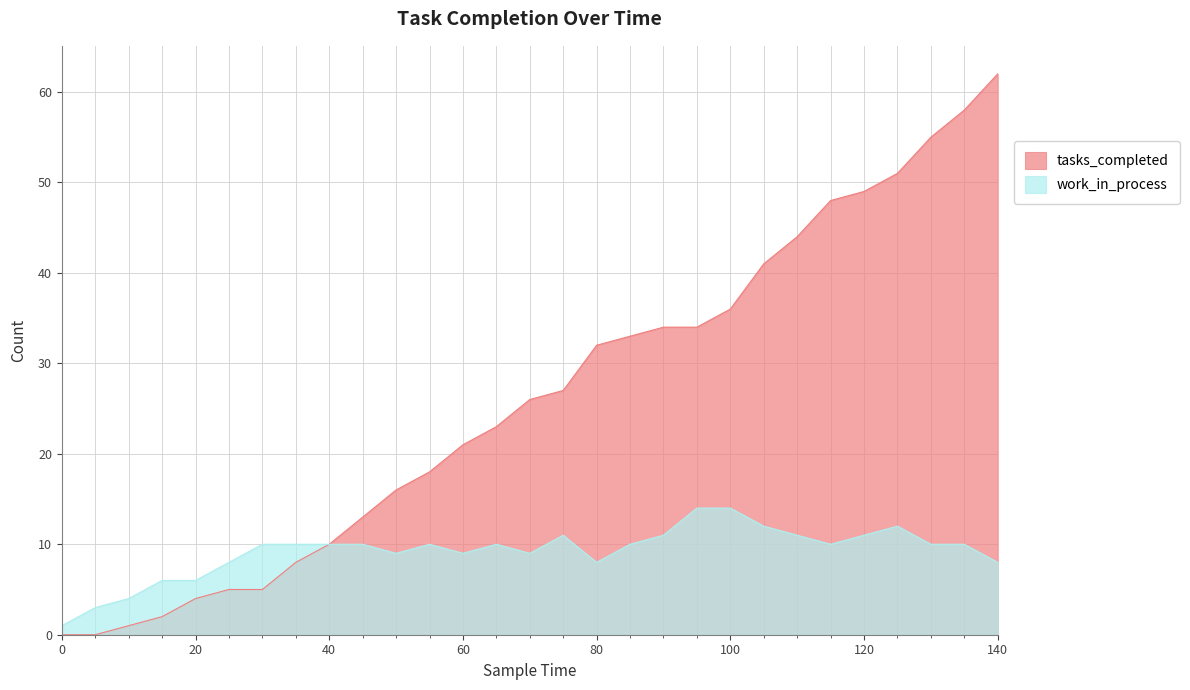

How many distinct data groups are displayed?

2